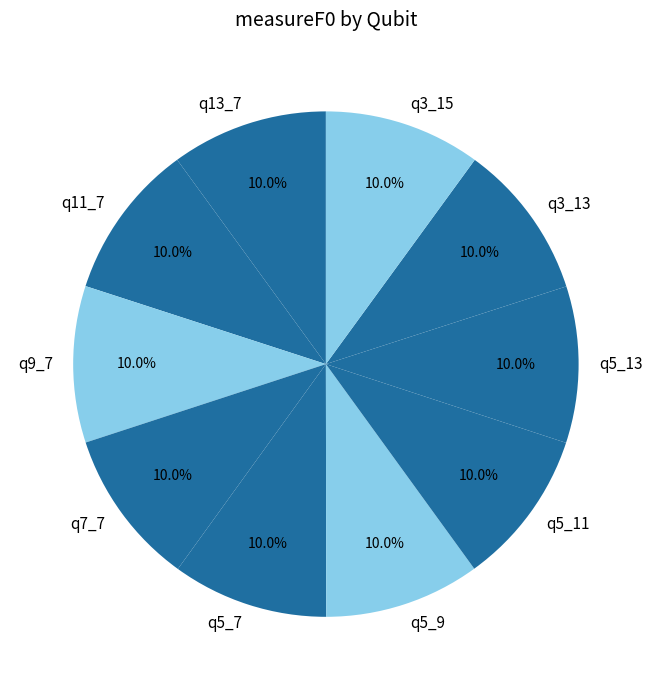

Combined, what portion of the pie is q3_15 and q5_13?

20.0%